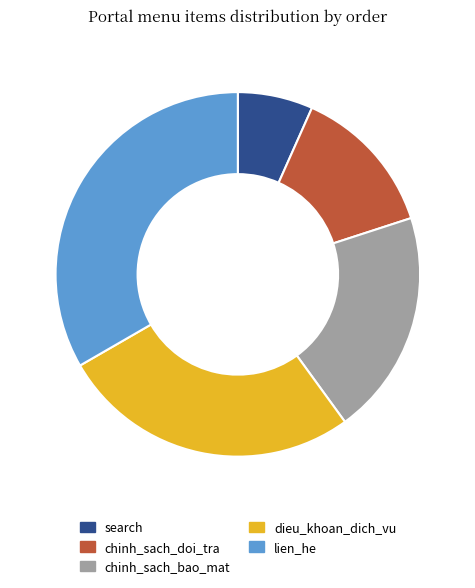

Is it true that search is 1% of the pie?

False